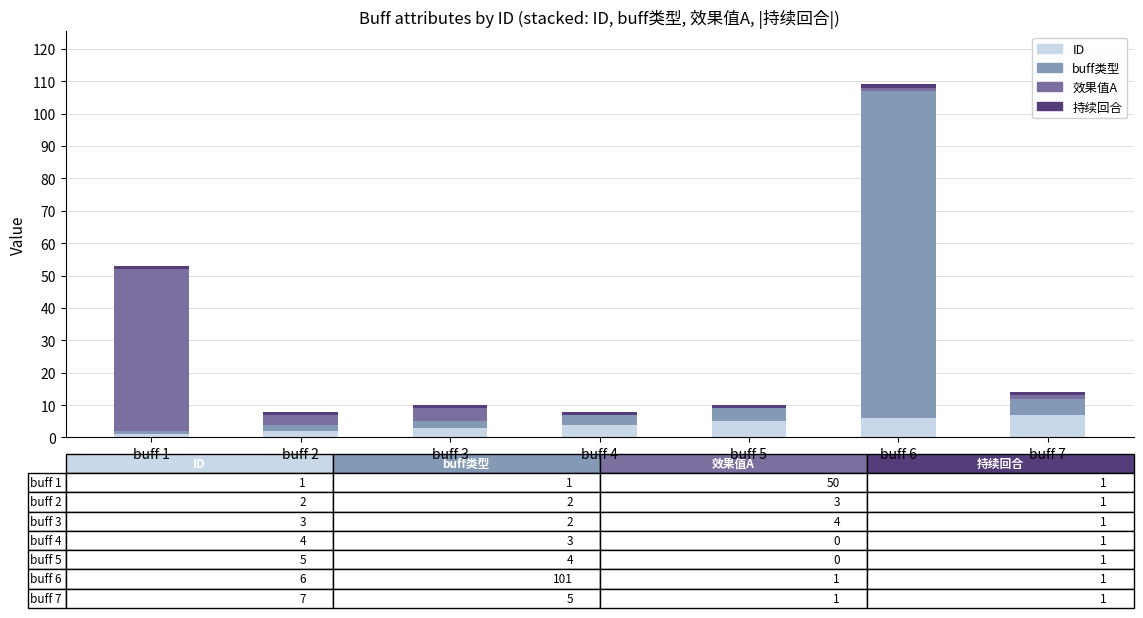

True or false: ID has a value of 2 at buff 7.

False